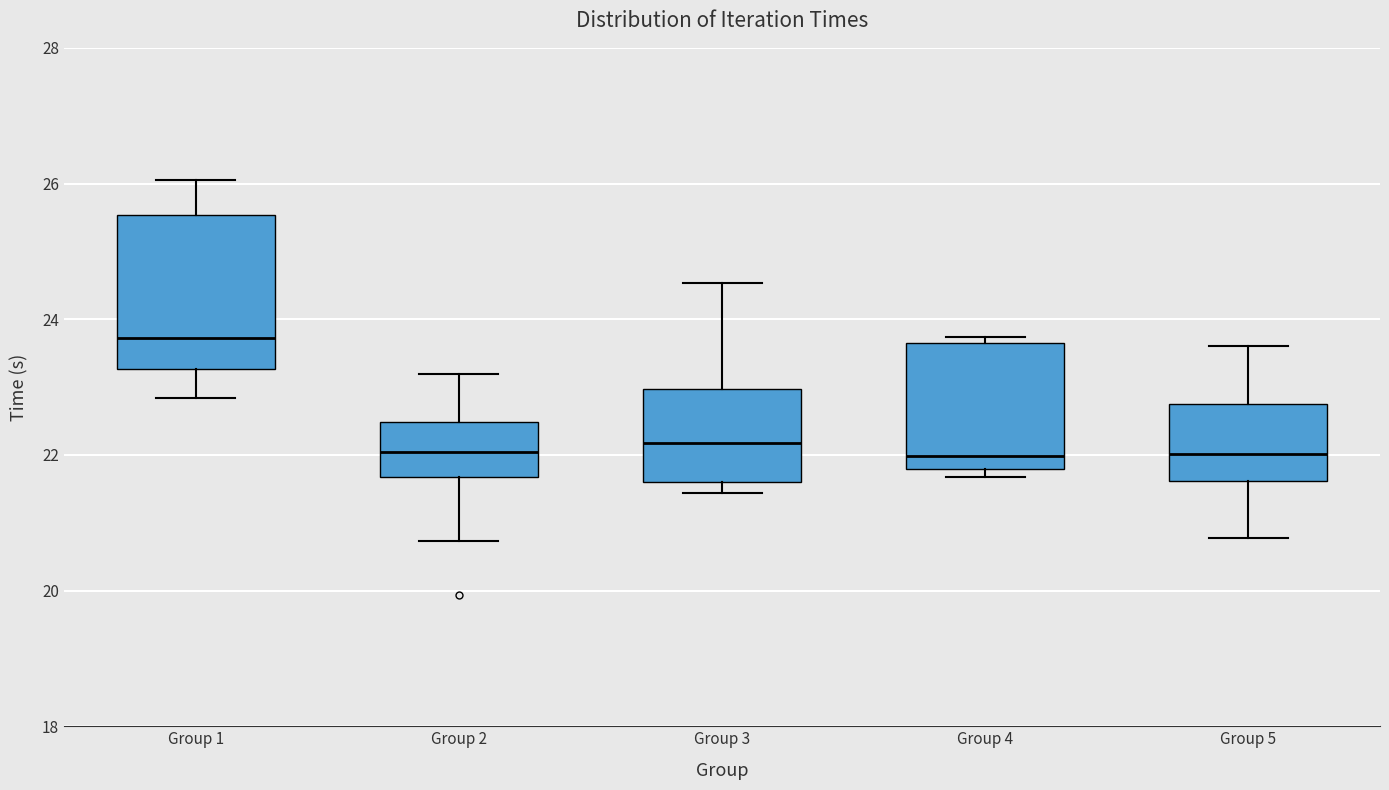

Comparing the boxes themselves (not the whiskers), which one is the tallest?

Group 1